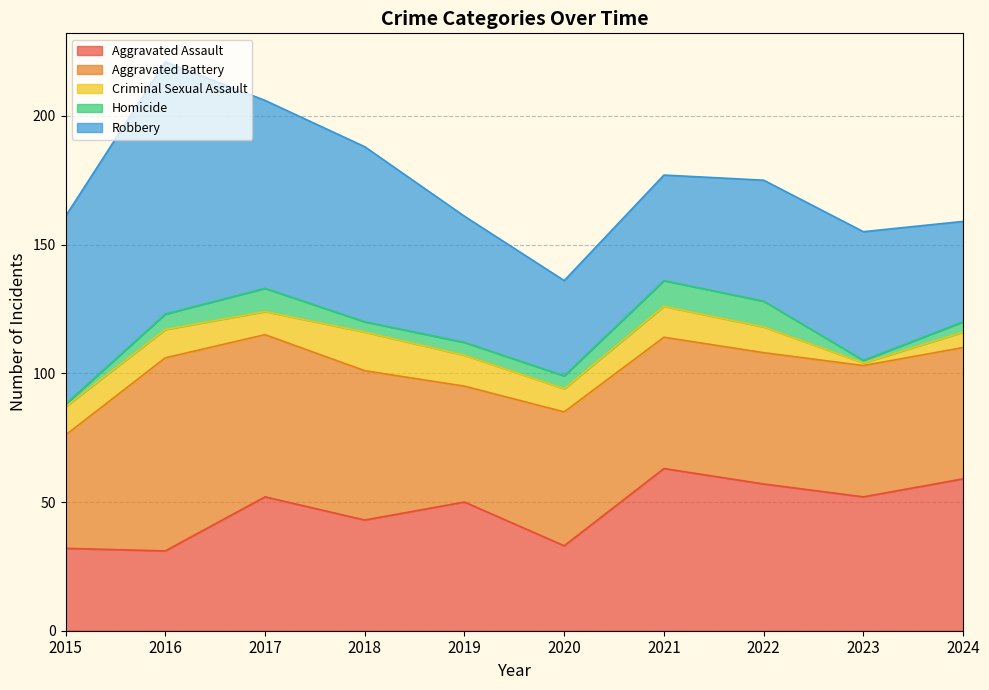

Read the Aggravated Battery value at 2024, to the nearest 5.

50